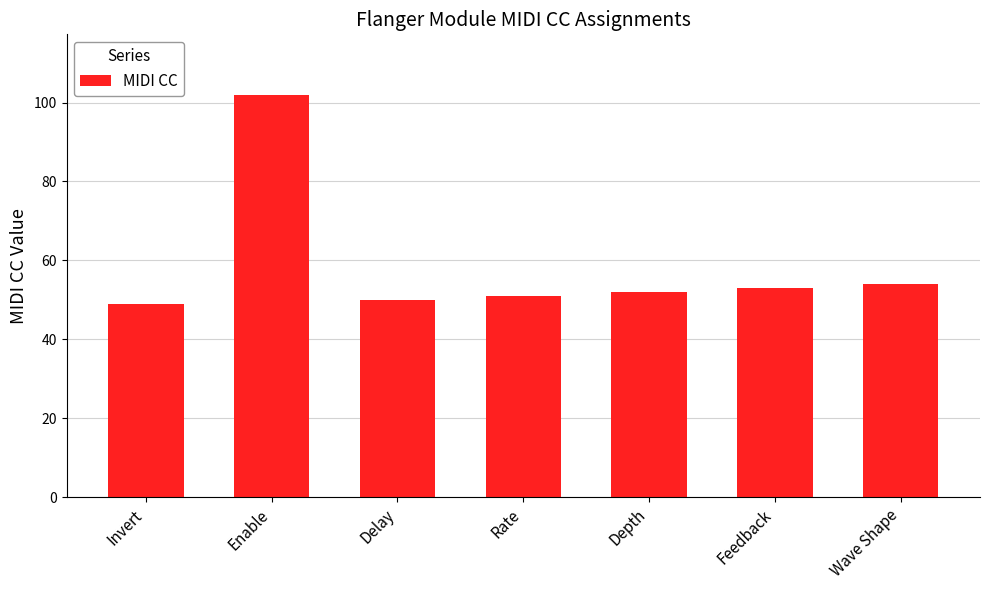

What is the change in value from Feedback to Wave Shape?

+1